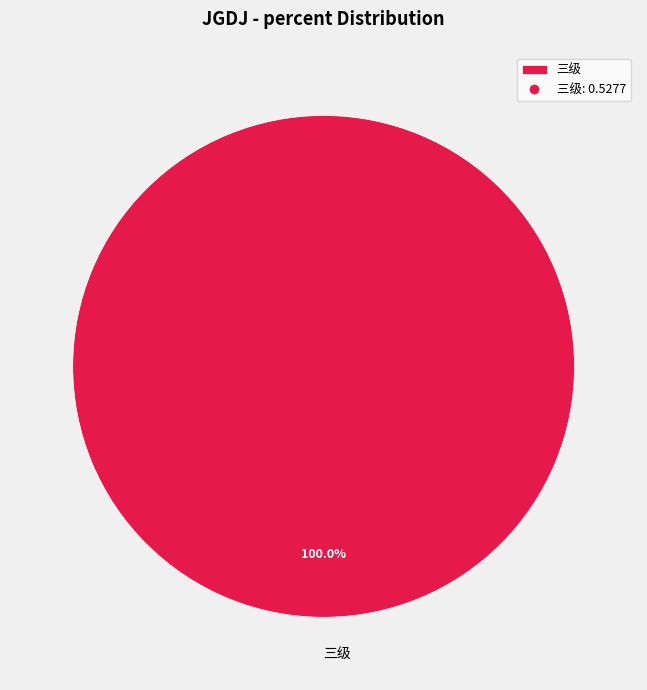

How many segments does this pie chart have?

1